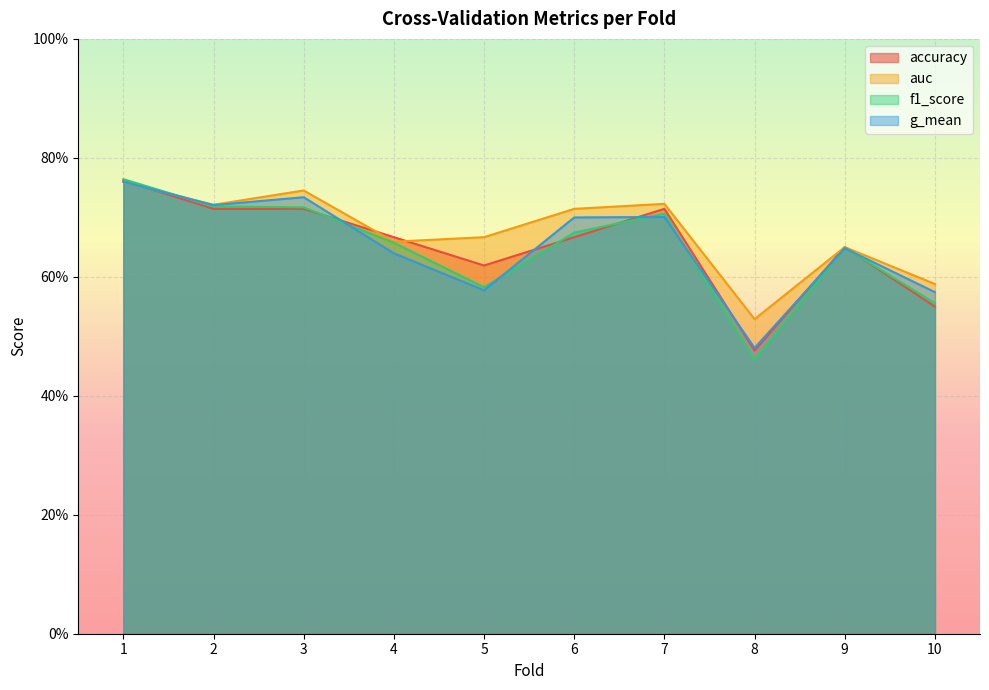

Which series ends up on top after the final intersection of accuracy and f1_score?

f1_score